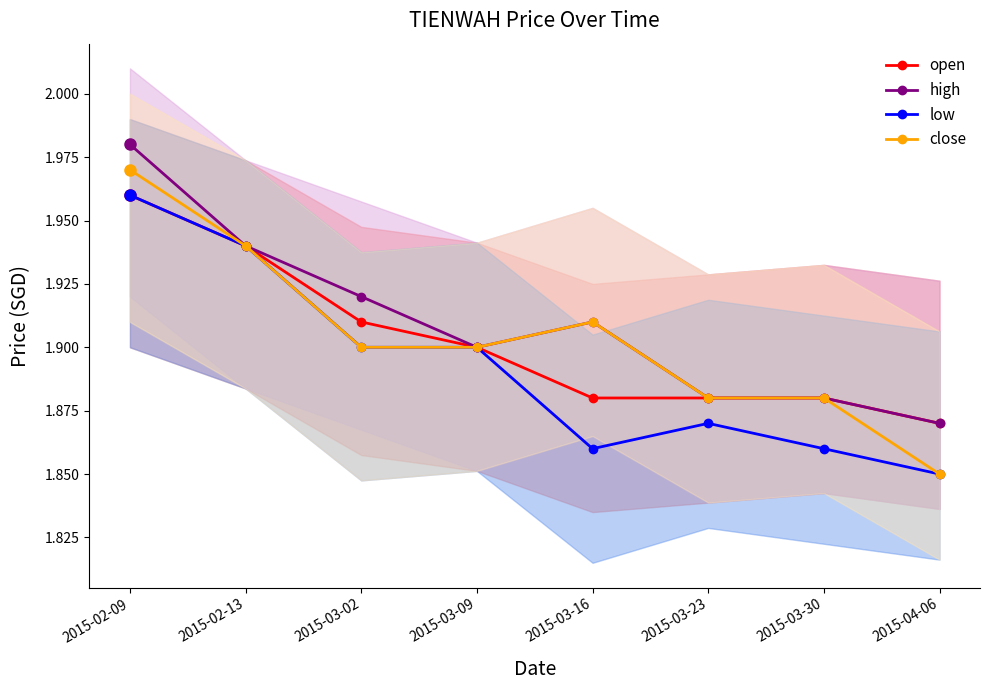

Count the number of categories in the chart.

8